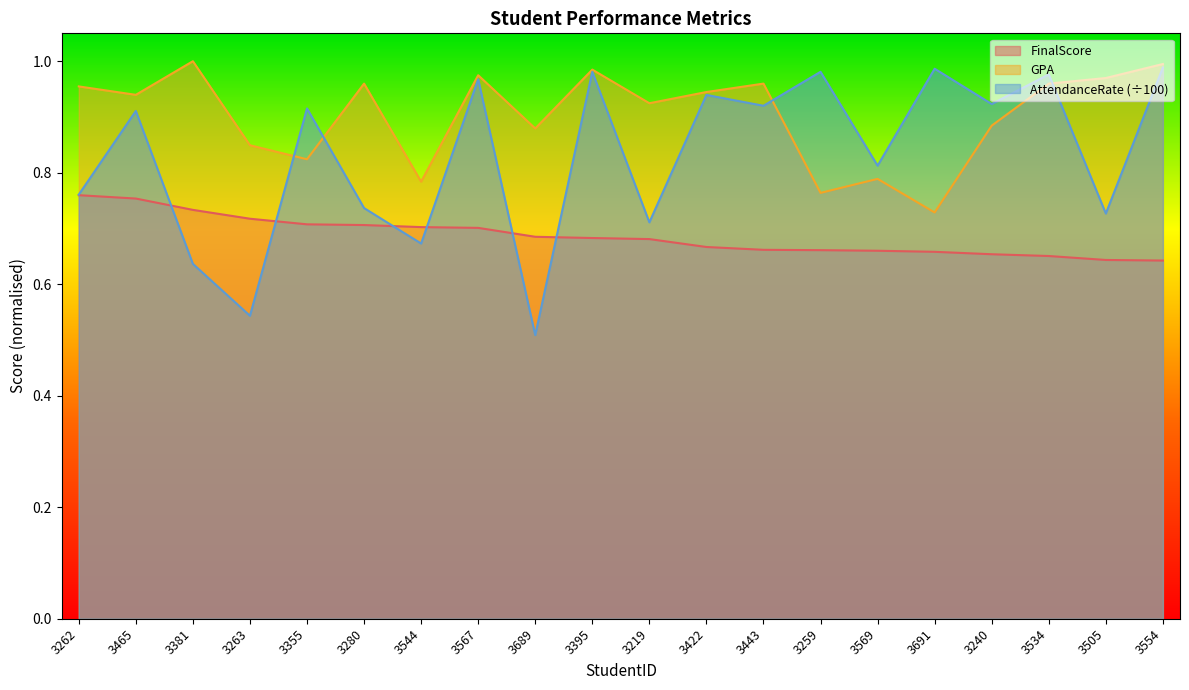

Which series changed the most between 3544 and 3395?

AttendanceRate (÷100)